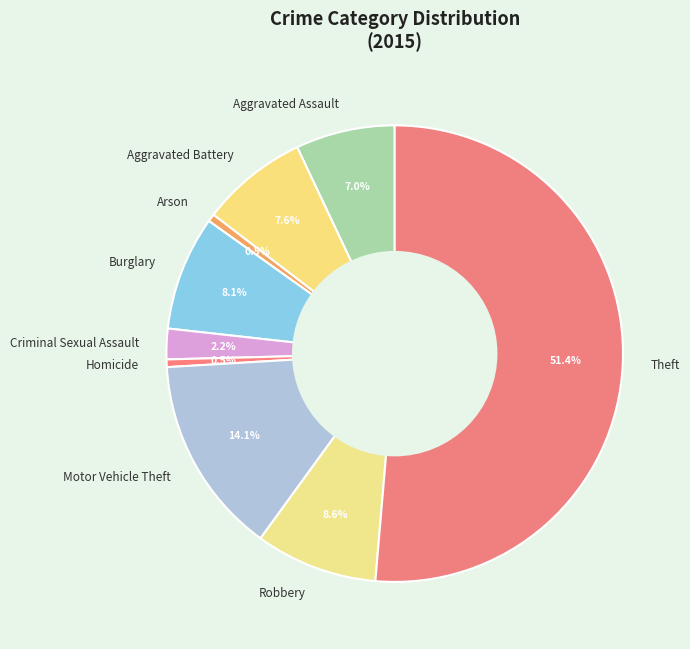

True or false: Aggravated Assault accounts for 7% of the total.

True